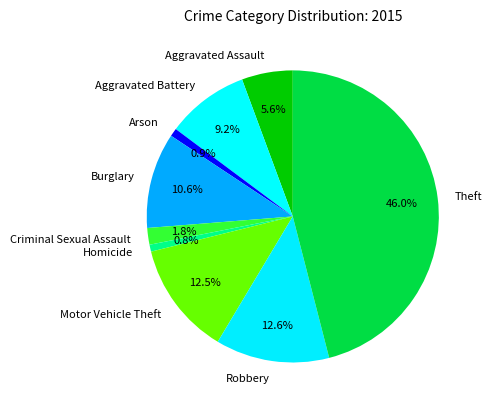

Which slice is the largest?

Theft